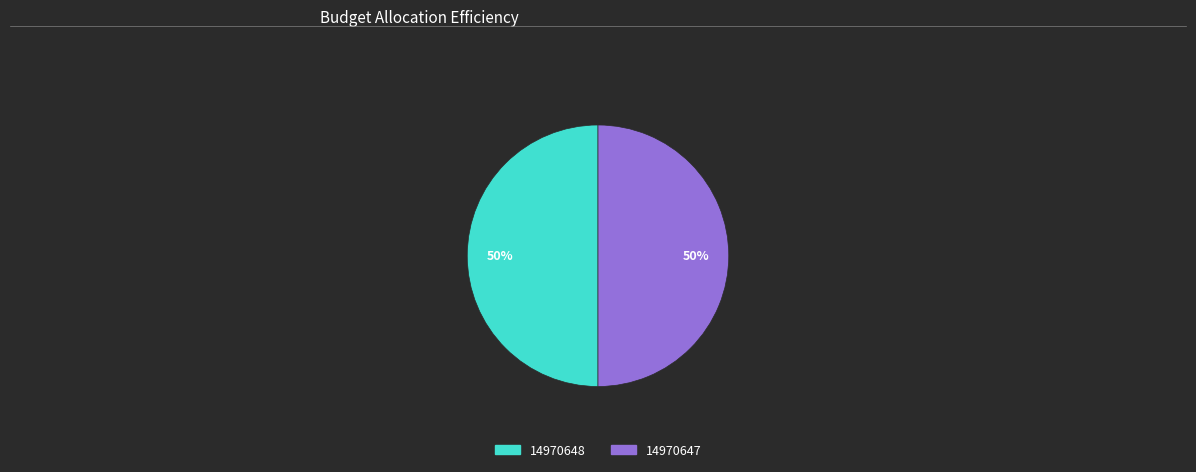

Combined, do 14970648 and 14970647 account for over 50%?

Yes